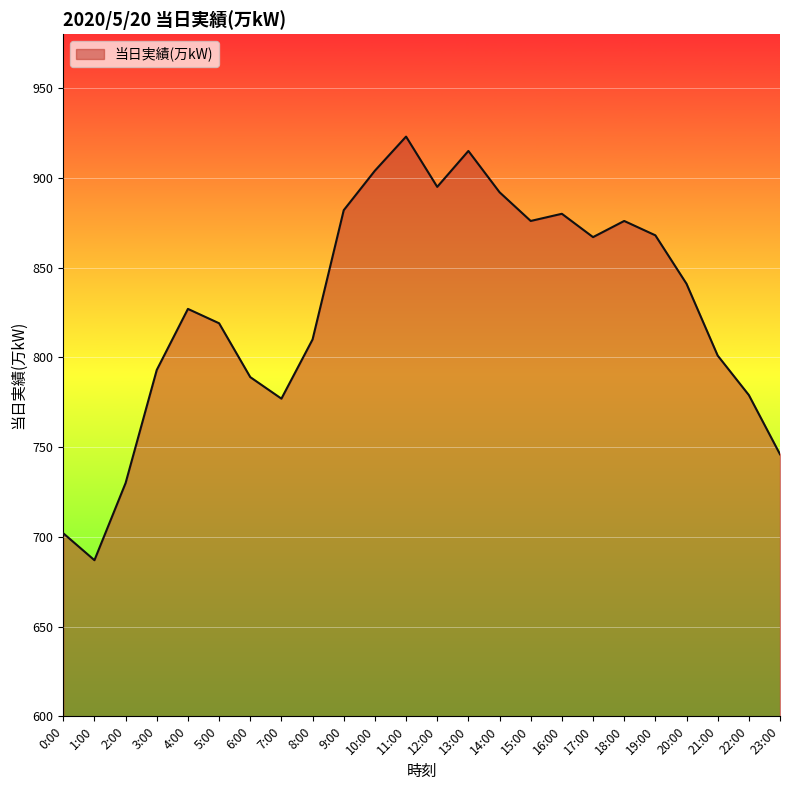

What position from the left is 16:00?

17